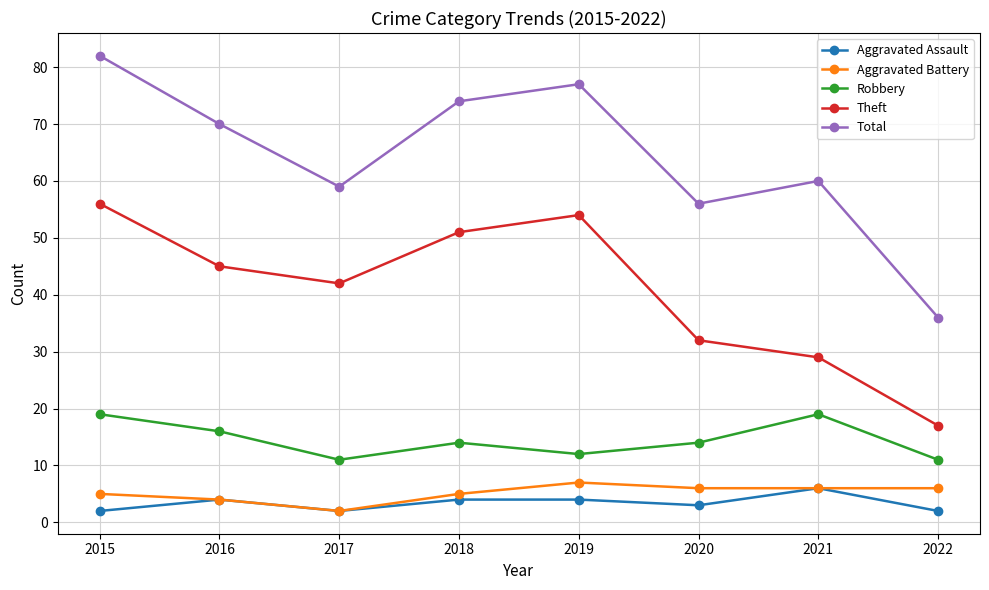

What is the value of the Theft point at the 1st from the left?

56